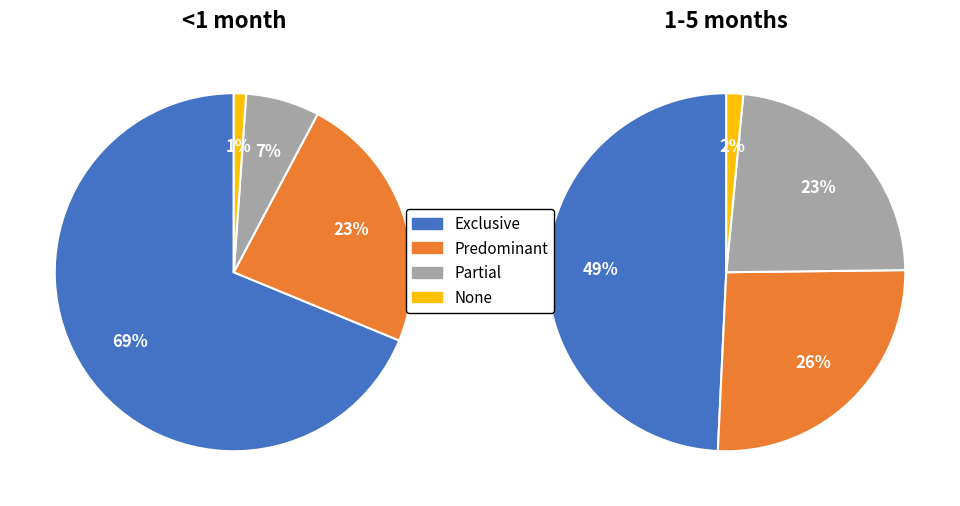

Does Exclusive represent more than half of the total?

Yes